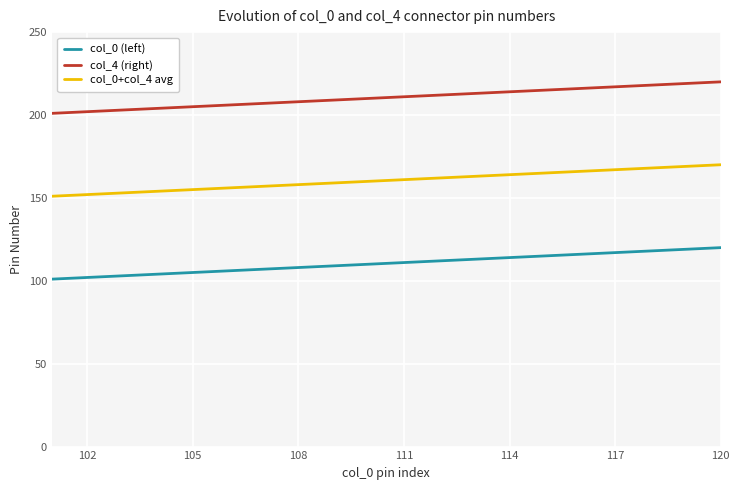

True or false: col_4 (right) and col_0 (left) intersect in this chart.

False